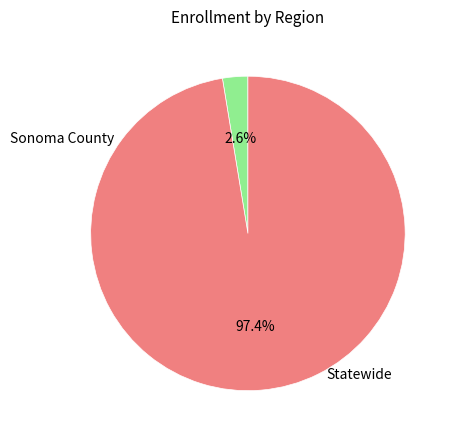

Approximately how many times larger is the value at Statewide compared to Sonoma County?

37.5